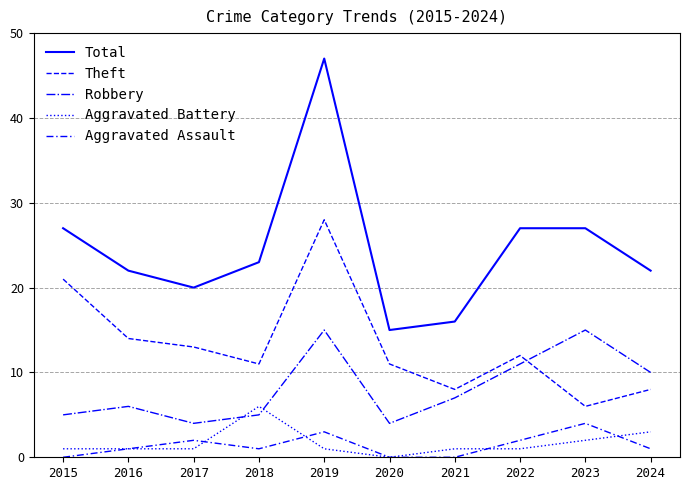

How many lines are shown in the chart?

5